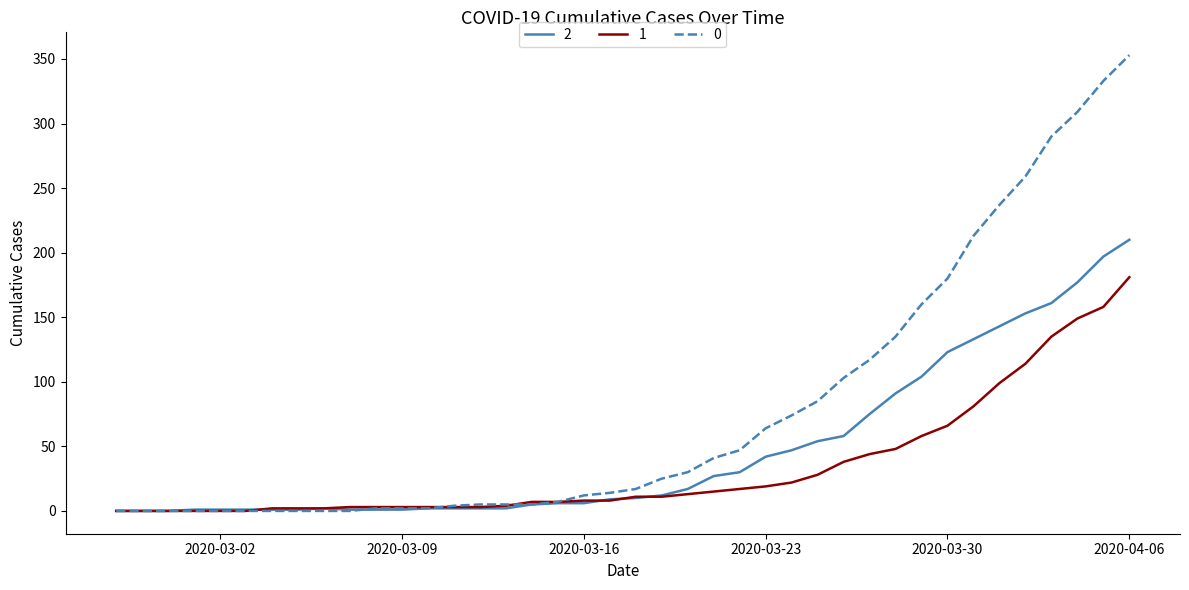

Rank the series by their maximum value, from lowest to highest.

1, 2, 0